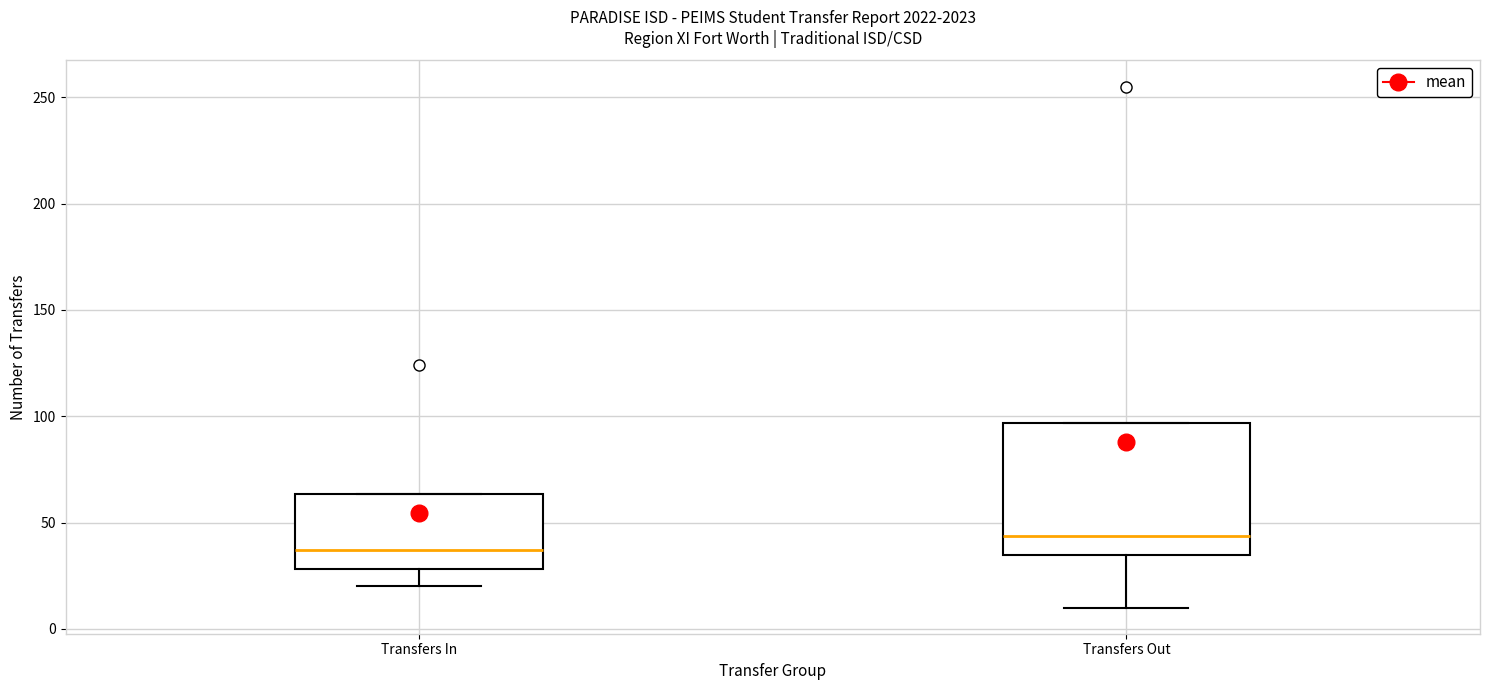

Which box's median line is the highest?

Transfers Out